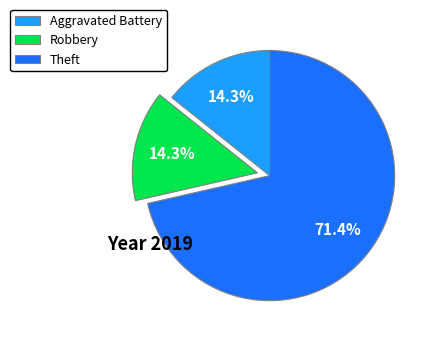

True or false: Robbery accounts for 5% of the total.

False